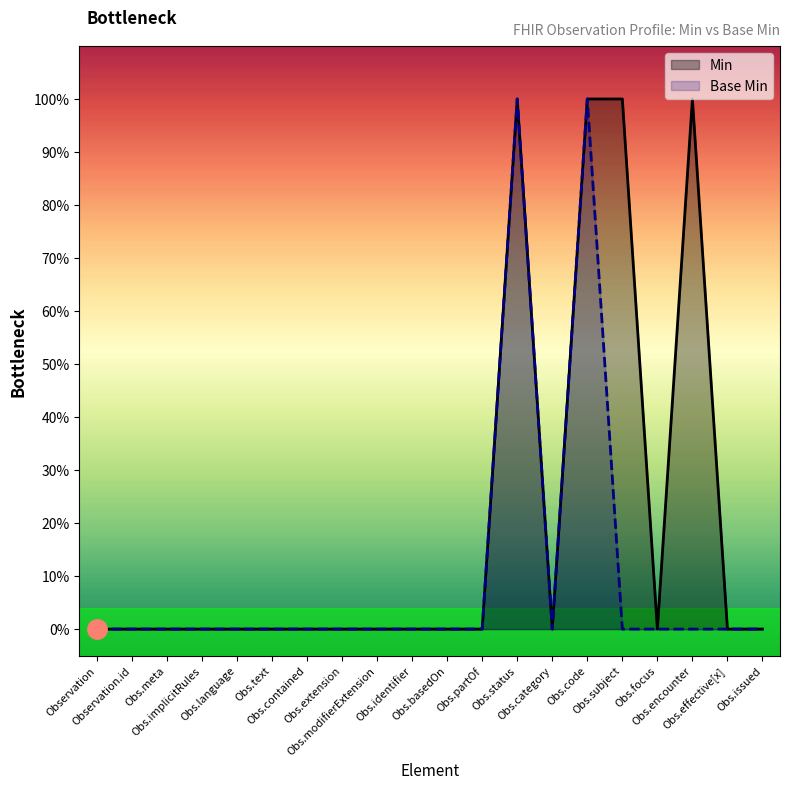

At which category does Min reach its first local valley?

Observation.category